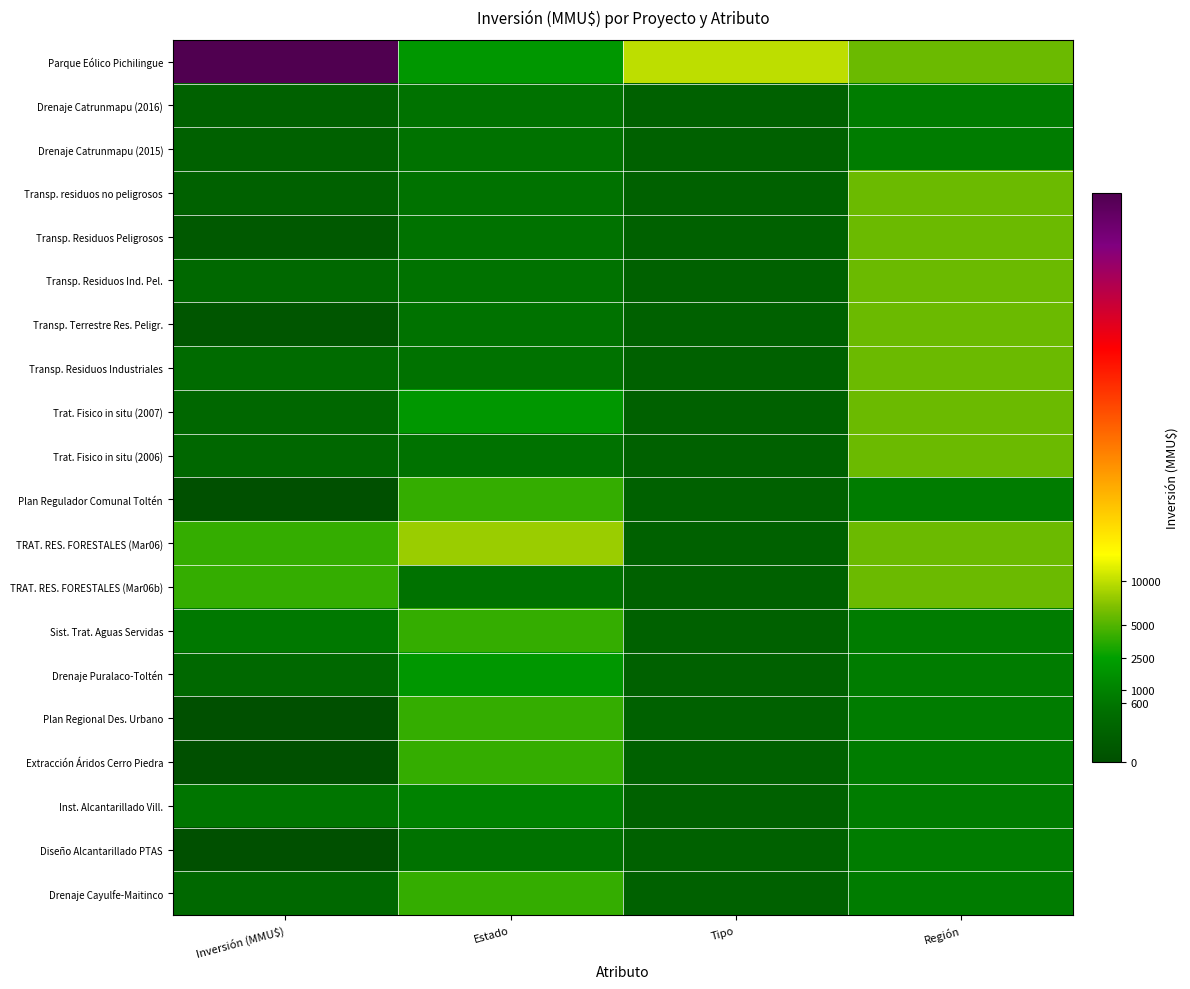

Reading left to right, transcribe all the data shown in this chart.

Parque Eólico Pichilingue: Inversión (MMU$)=175000	Estado=2000	Tipo=10000	Región=6000
Drenaje Catrunmapu (2016): Inversión (MMU$)=95	Estado=500	Tipo=100	Región=800
Drenaje Catrunmapu (2015): Inversión (MMU$)=95	Estado=500	Tipo=100	Región=800
Transp. residuos no peligrosos: Inversión (MMU$)=100	Estado=500	Tipo=100	Región=6000
Transp. Residuos Peligrosos: Inversión (MMU$)=22	Estado=500	Tipo=100	Región=6000
Transp. Residuos Ind. Pel.: Inversión (MMU$)=234	Estado=500	Tipo=100	Región=6000
Transp. Terrestre Res. Peligr.: Inversión (MMU$)=10	Estado=500	Tipo=100	Región=6000
Transp. Residuos Industriales: Inversión (MMU$)=300	Estado=500	Tipo=100	Región=6000
Trat. Fisico in situ (2007): Inversión (MMU$)=200	Estado=2000	Tipo=100	Región=6000
Trat. Fisico in situ (2006): Inversión (MMU$)=200	Estado=500	Tipo=100	Región=6000
Plan Regulador Comunal Toltén: Inversión (MMU$)=0	Estado=4000	Tipo=100	Región=800
TRAT. RES. FORESTALES (Mar06): Inversión (MMU$)=4000	Estado=8000	Tipo=100	Región=6000
TRAT. RES. FORESTALES (Mar06b): Inversión (MMU$)=4000	Estado=500	Tipo=100	Región=6000
Sist. Trat. Aguas Servidas: Inversión (MMU$)=668	Estado=4000	Tipo=100	Región=800
Drenaje Puralaco-Toltén: Inversión (MMU$)=218	Estado=2000	Tipo=100	Región=800
Plan Regional Des. Urbano: Inversión (MMU$)=0	Estado=4000	Tipo=100	Región=800
Extracción Áridos Cerro Piedra: Inversión (MMU$)=0	Estado=4000	Tipo=100	Región=800
Inst. Alcantarillado Vill.: Inversión (MMU$)=590	Estado=1000	Tipo=100	Región=800
Diseño Alcantarillado PTAS: Inversión (MMU$)=0	Estado=500	Tipo=100	Región=800
Drenaje Cayulfe-Maitinco: Inversión (MMU$)=230	Estado=4000	Tipo=100	Región=800